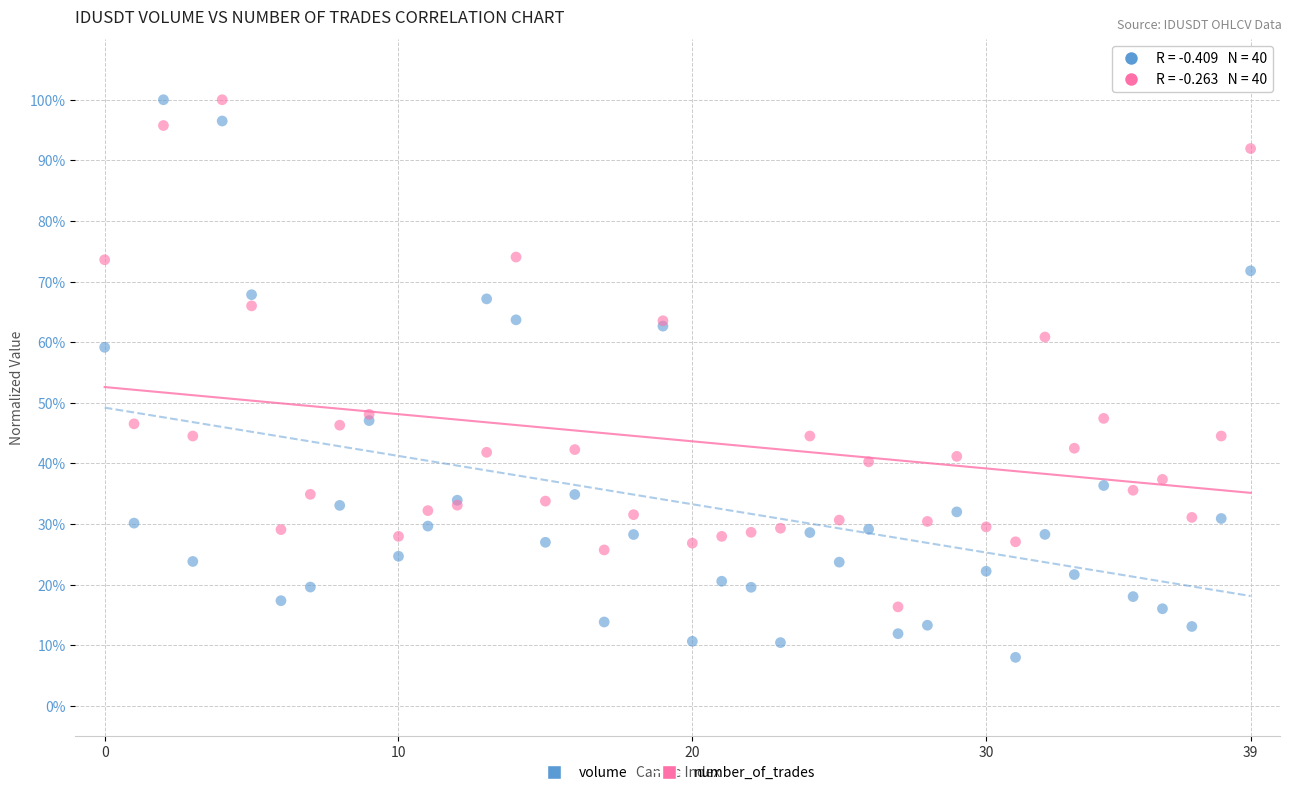

What are all the series names shown in the legend?

volume, number_of_trades